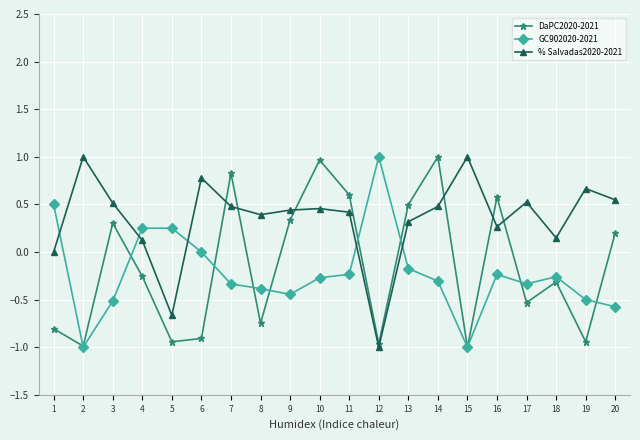

Rank the series at 5 from lowest to highest value.

DaPC2020-2021, % Salvadas2020-2021, GC902020-2021